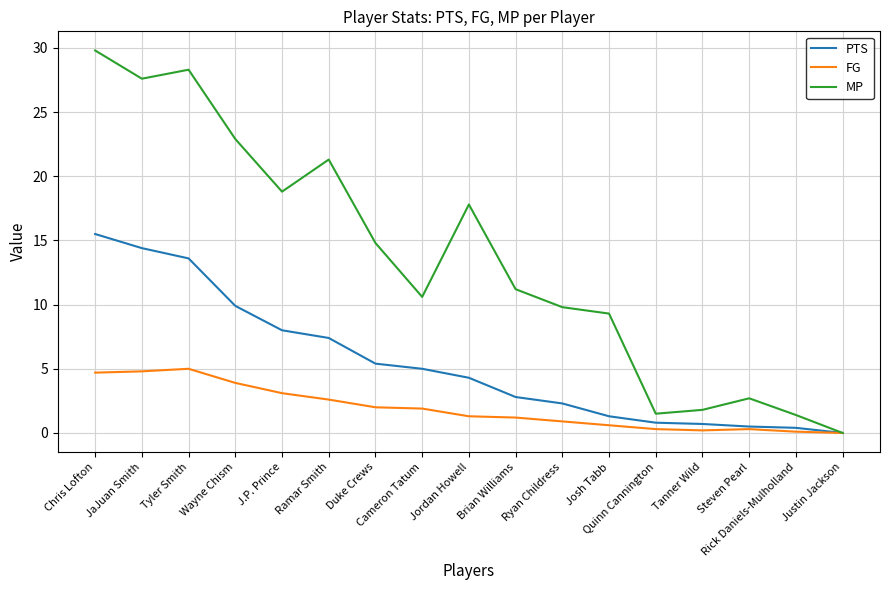

What is the difference between the highest and lowest values at Cameron Tatum?

8.7